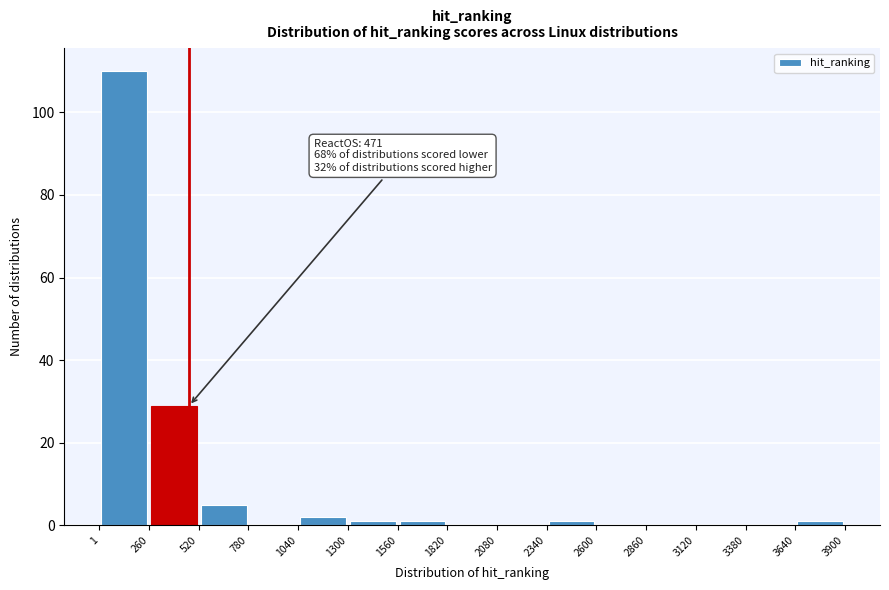

Over which range of the x-axis is the bar tallest?

1 to 260